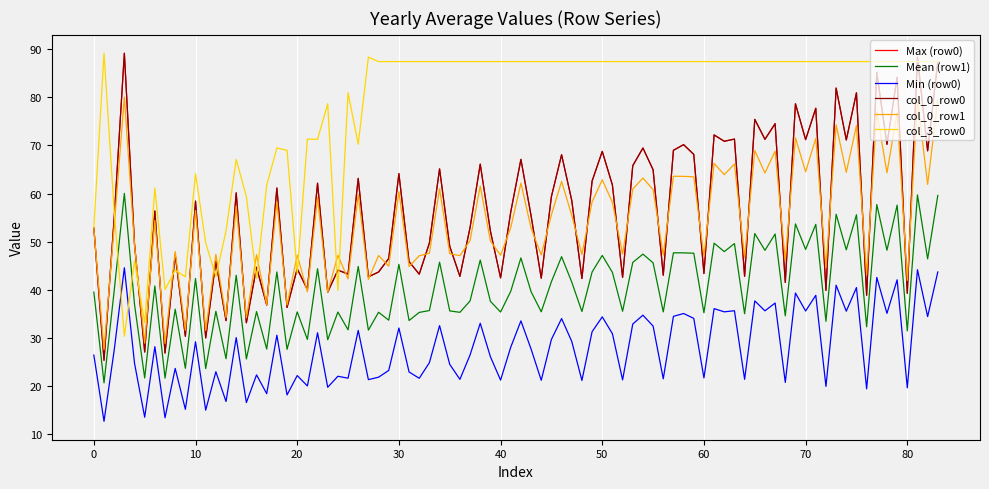

Does the chart have visible grid lines?

Yes